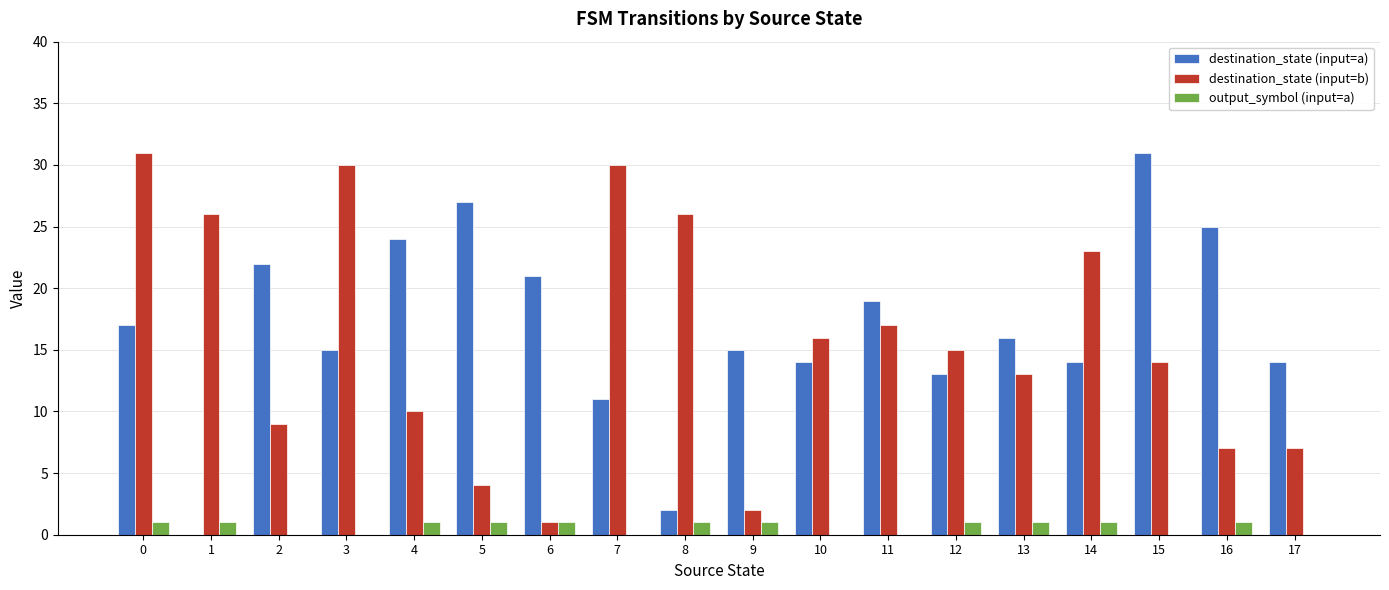

Reading left to right, what are all the values shown in this chart?

destination_state (input=a): 0=17	1=0	2=22	3=15	4=24	5=27	6=21	7=11	8=2	9=15	10=14	11=19	12=13	13=16	14=14	15=31	16=25	17=14
destination_state (input=b): 0=31	1=26	2=9	3=30	4=10	5=4	6=1	7=30	8=26	9=2	10=16	11=17	12=15	13=13	14=23	15=14	16=7	17=7
output_symbol (input=a): 0=1	1=1	2=0	3=0	4=1	5=1	6=1	7=0	8=1	9=1	10=0	11=0	12=1	13=1	14=1	15=0	16=1	17=0